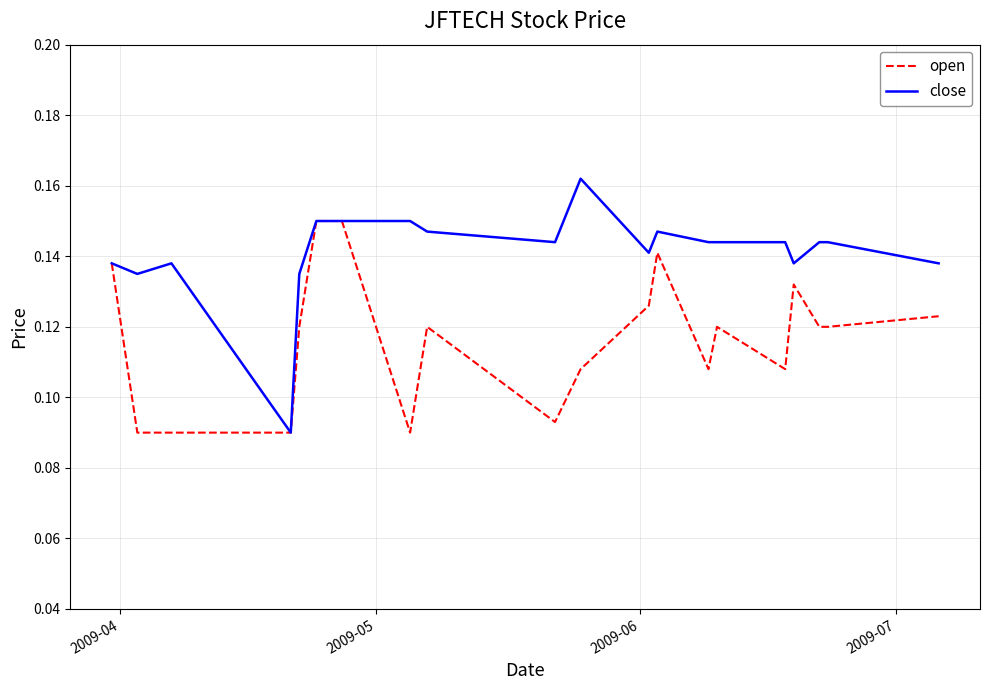

Which series has the largest total across all categories?

close